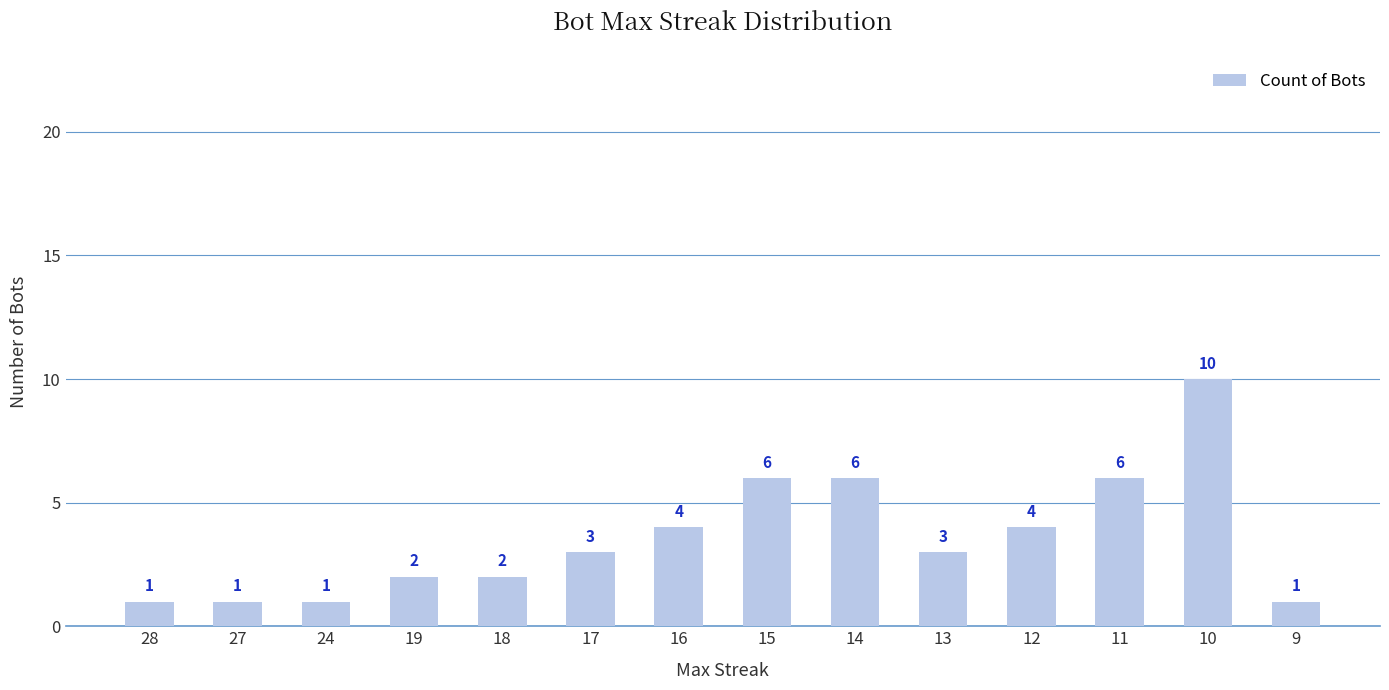

How many values are below 3?

6